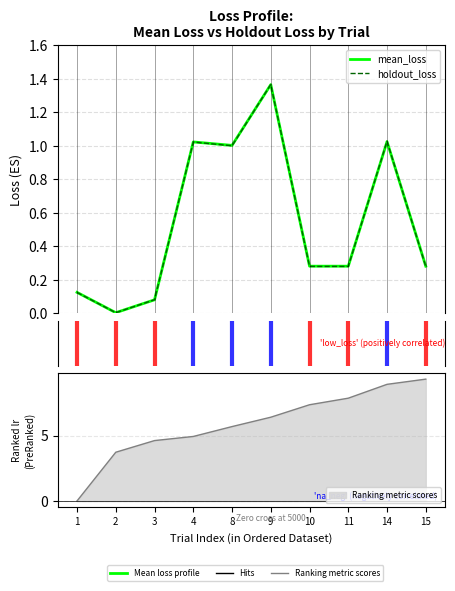

True or false: holdout_loss has more than 1 interior local peaks.

True